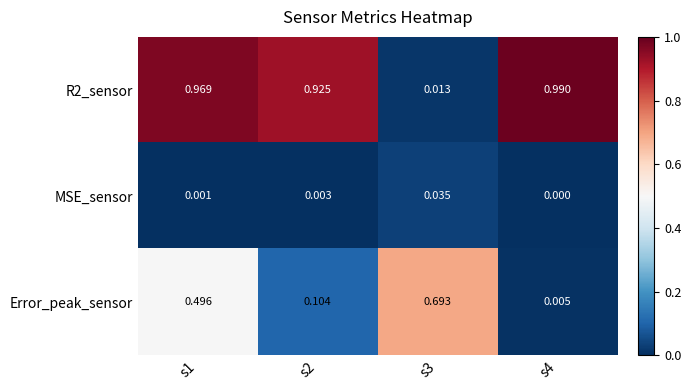

Which series changed the most between s2 and s4?

Error_peak_sensor